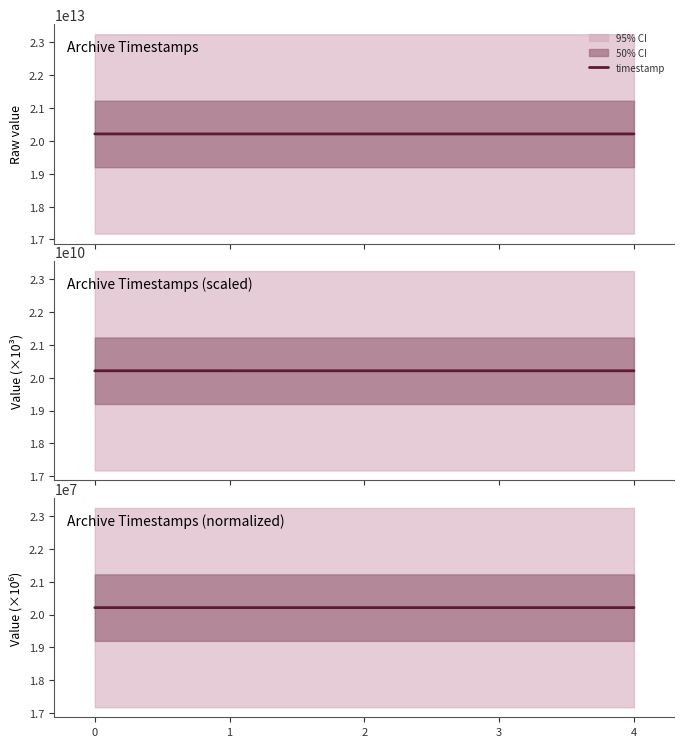

How many distinct data groups are displayed?

1